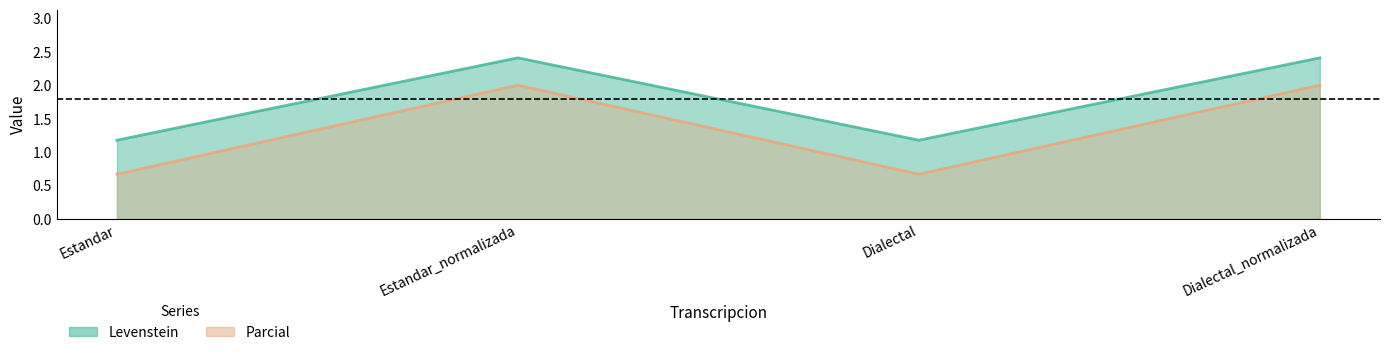

What is the spread (max minus min) of values at Estandar_normalizada?

0.4